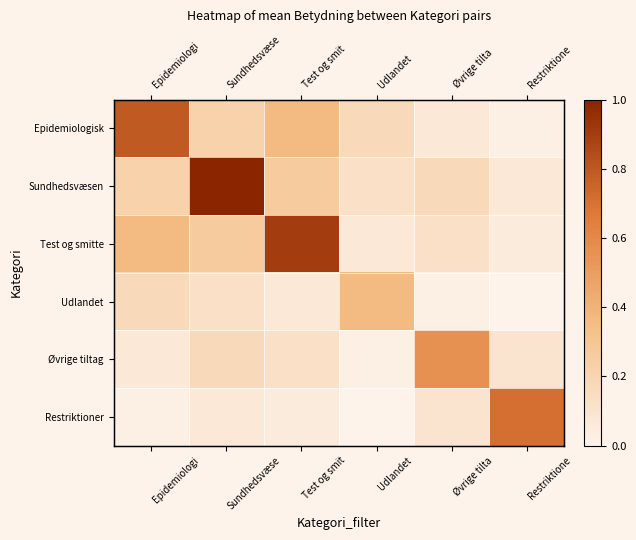

Which series has the largest range (max minus min)?

Sundhedsvæsen